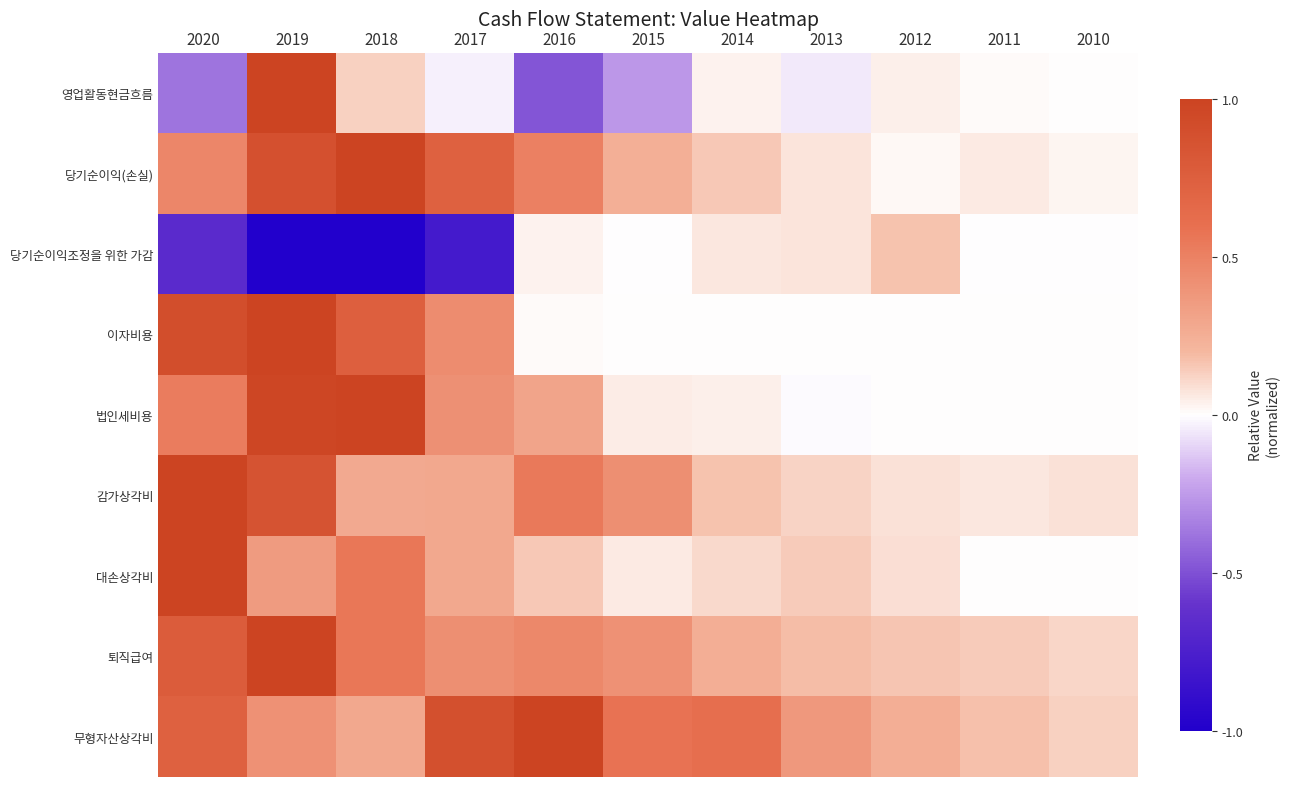

Which series has the largest range (max minus min)?

영업활동현금흐름